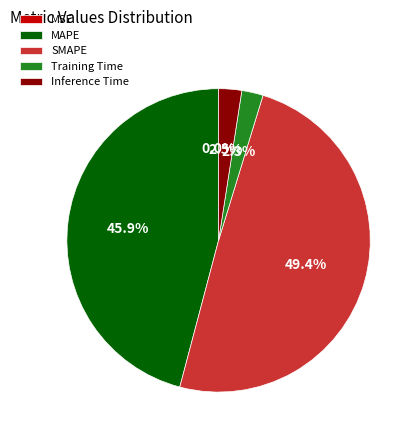

Is the sum of Inference Time and MAPE greater than half?

No